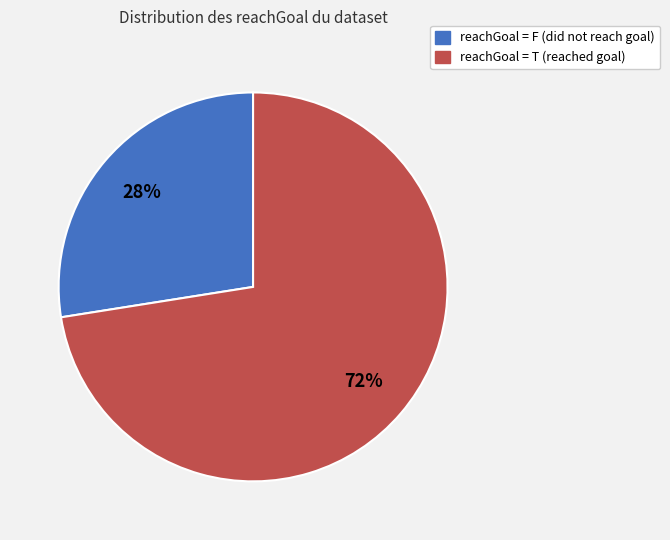

Is there a majority slice in this chart?

Yes